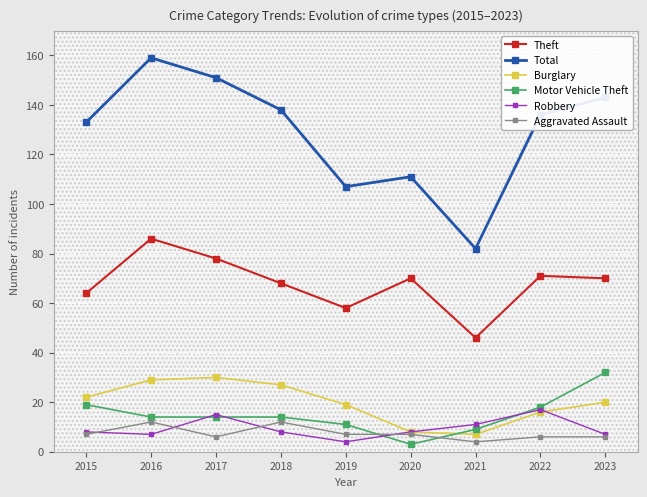

Rank the categories by Motor Vehicle Theft value from lowest to highest.

2020, 2021, 2019, 2016, 2017, 2018, 2022, 2015, 2023